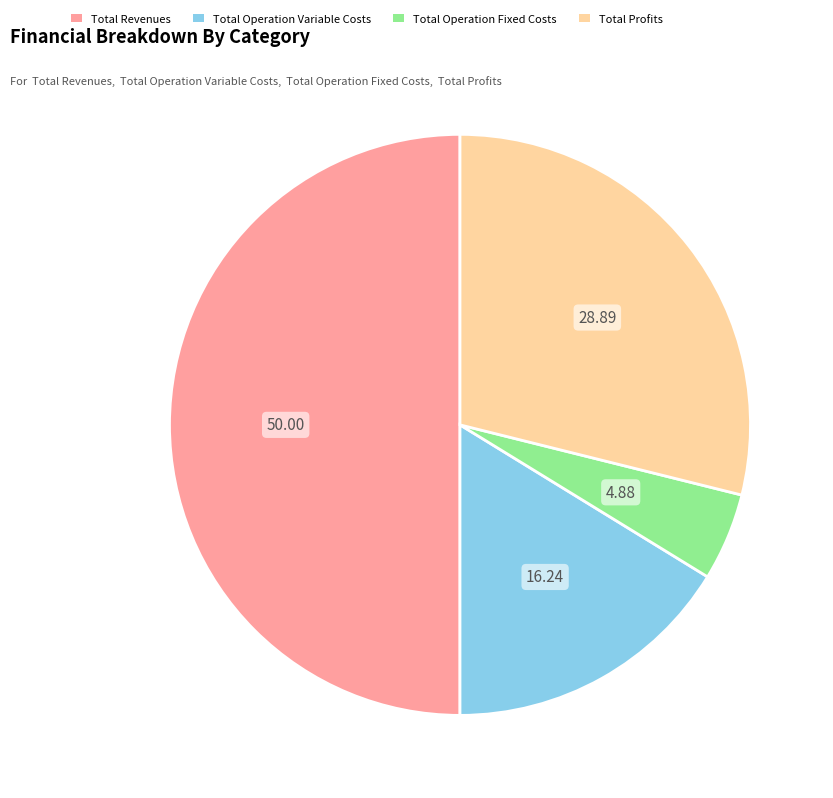

Rank the categories by value from lowest to highest.

Total Operation Fixed Costs, Total Operation Variable Costs, Total Profits, Total Revenues